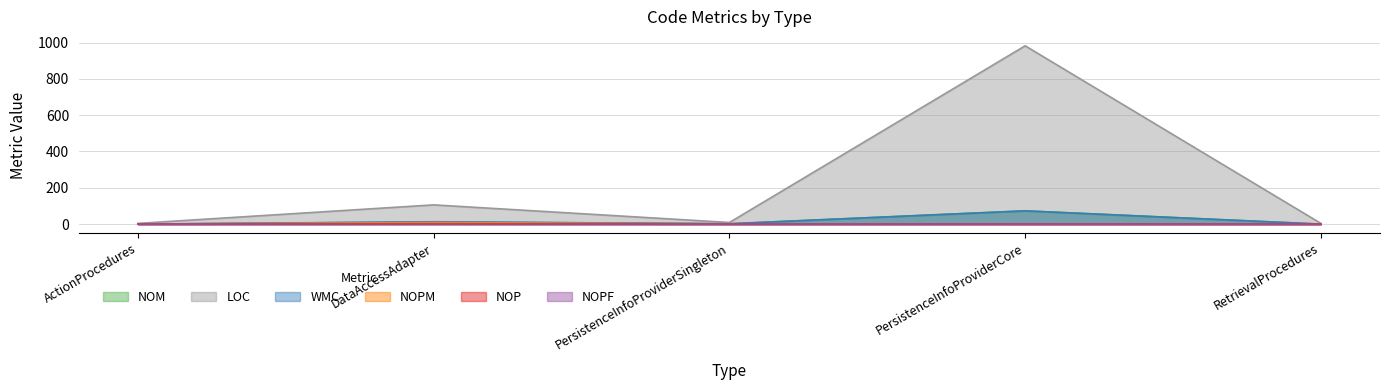

Is it true that NOPF equals 0 at RetrievalProcedures?

True